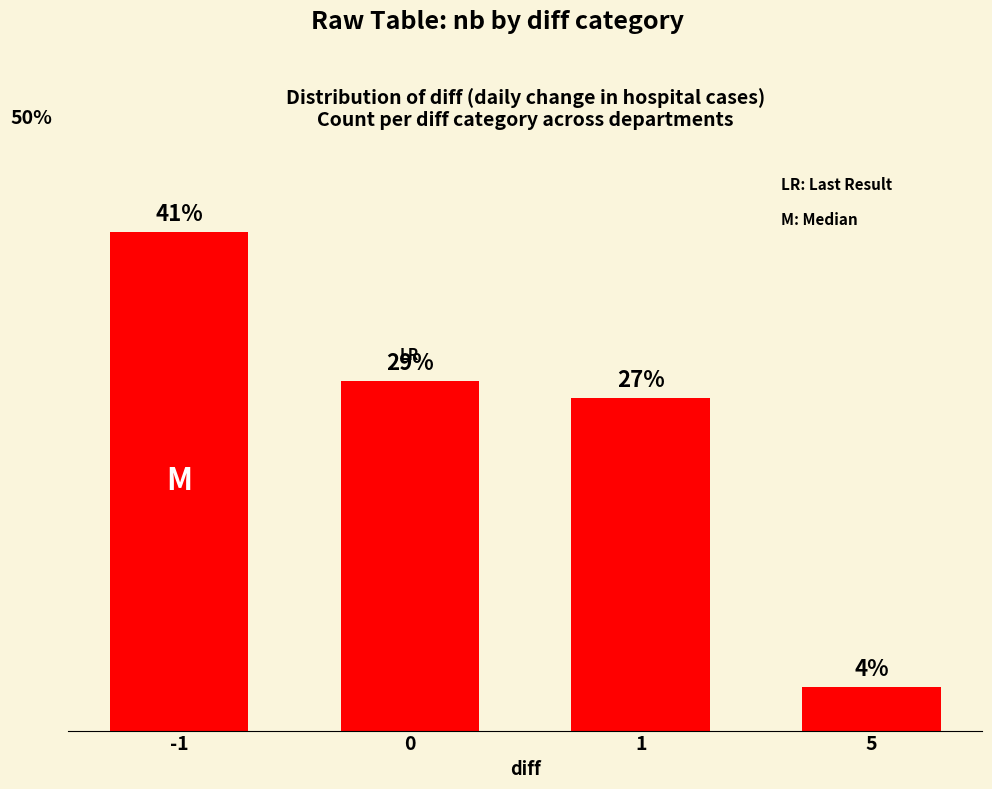

Are the bars horizontal?

No